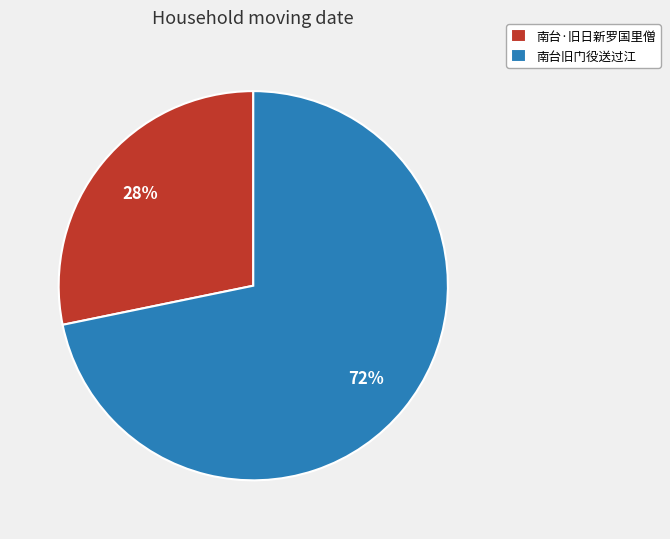

To the nearest percent, what portion does 南台·旧日新罗国里僧 represent?

28%